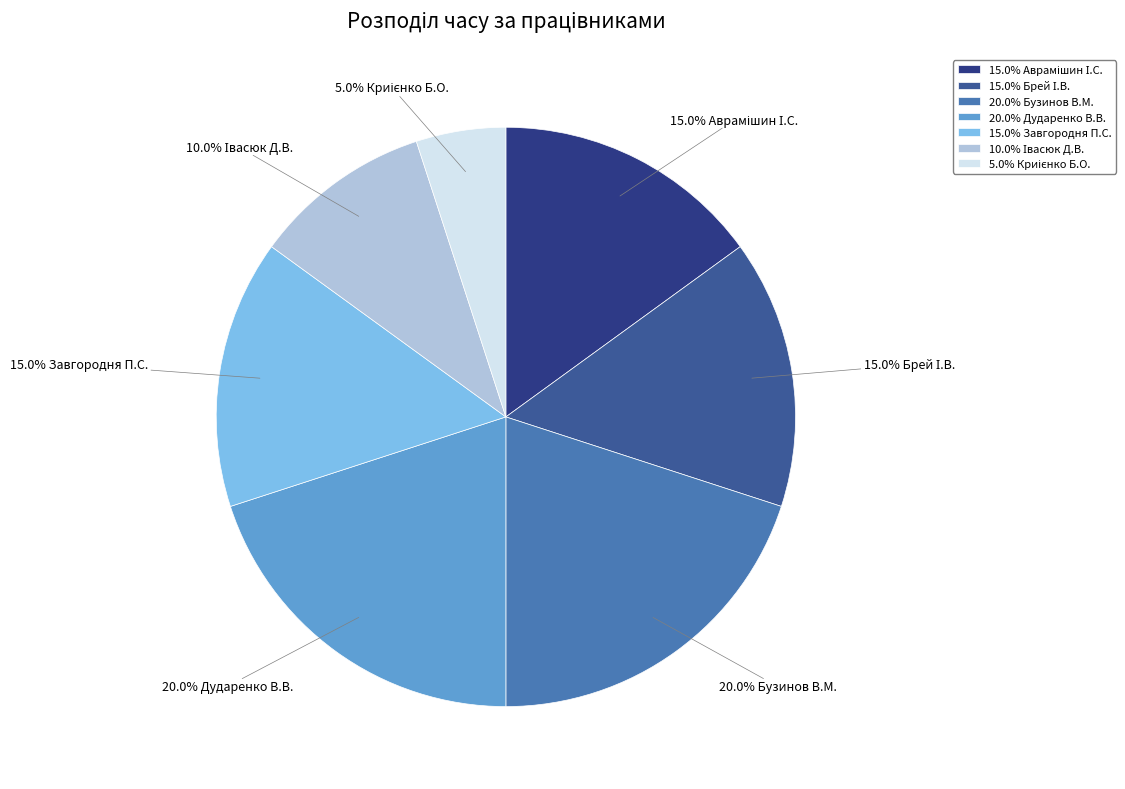

How much of the chart is everything except 20.0% Бузинов В.М.?

80.0%